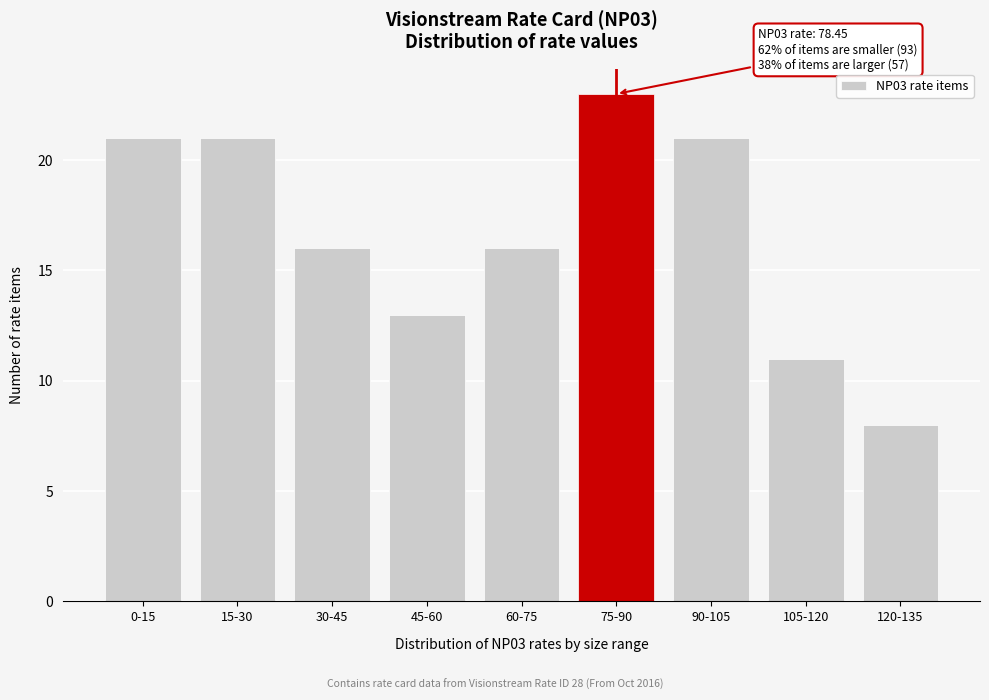

Reading right to left, transcribe all the data shown in this chart.

120-135=8	105-120=11	90-105=21	75-90=23	60-75=16	45-60=13	30-45=16	15-30=21	0-15=21